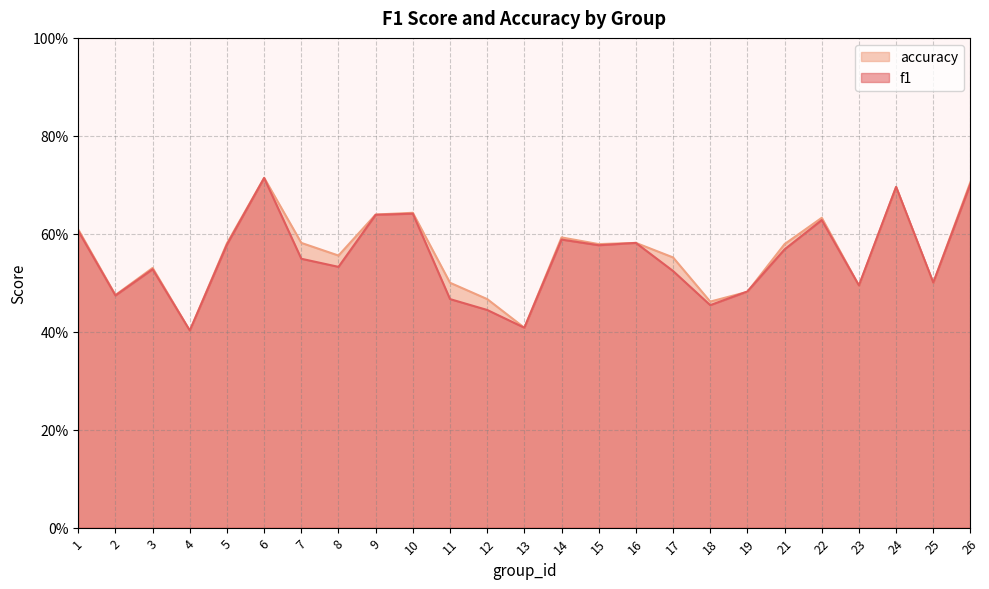

At which category is the sum across all series the highest?

6